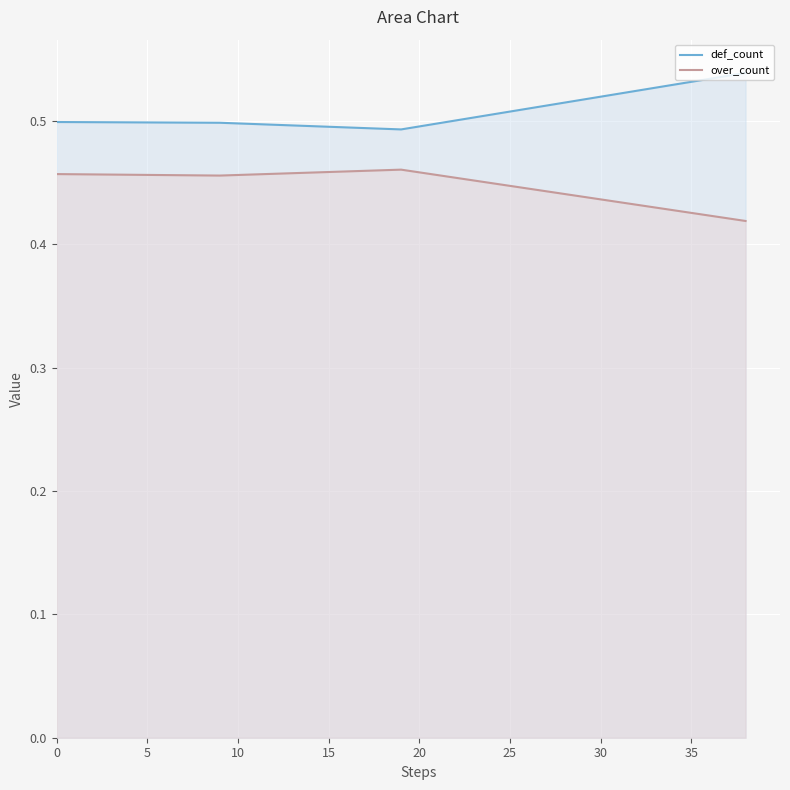

How many lines are shown in the chart?

2